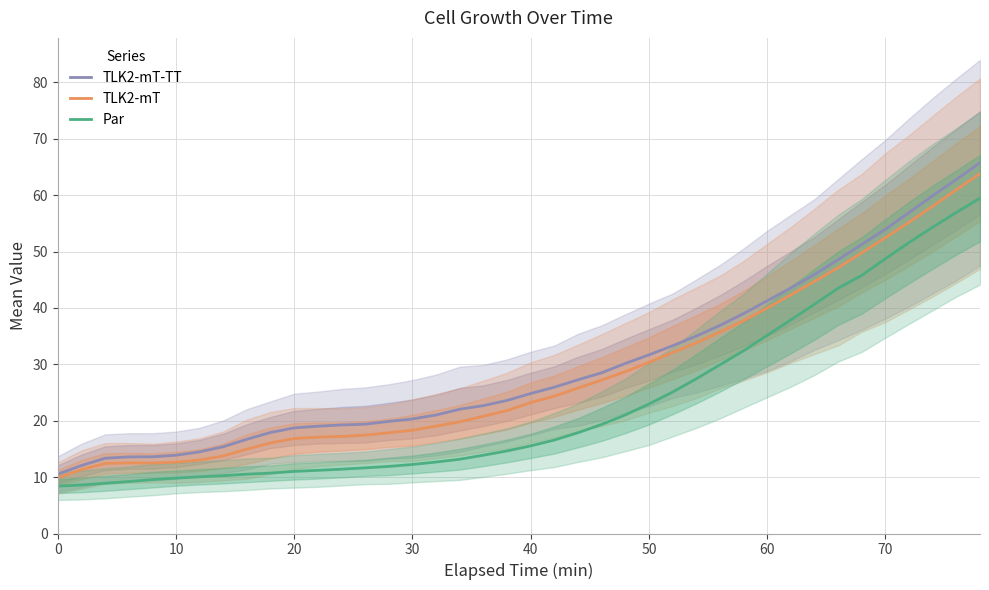

True or false: TLK2-mT and Par intersect in this chart.

False